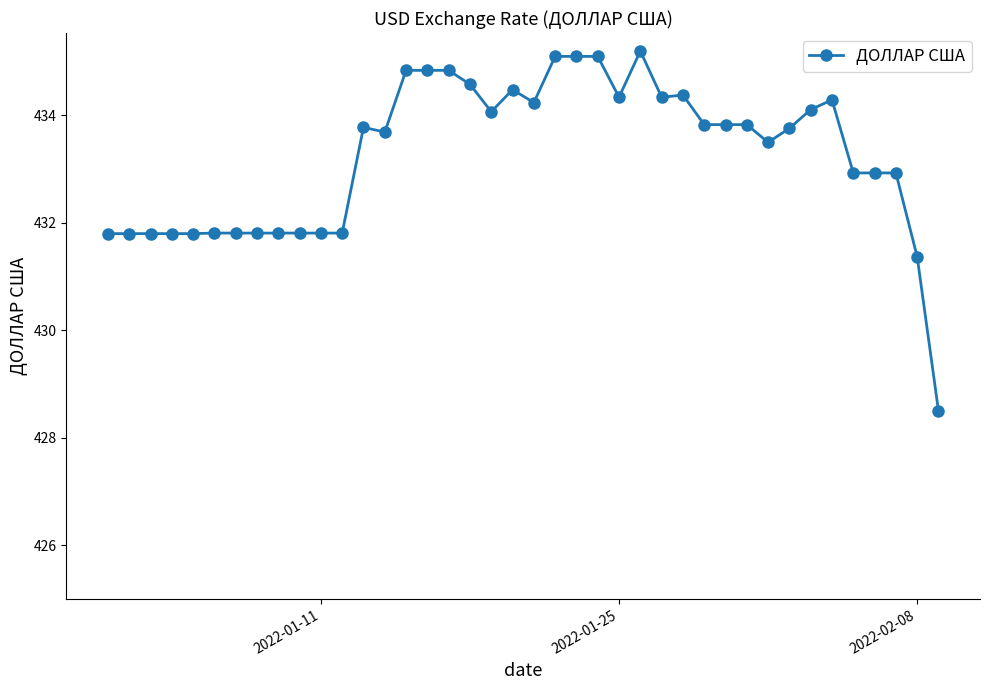

What is the sum of all values?

17330.4